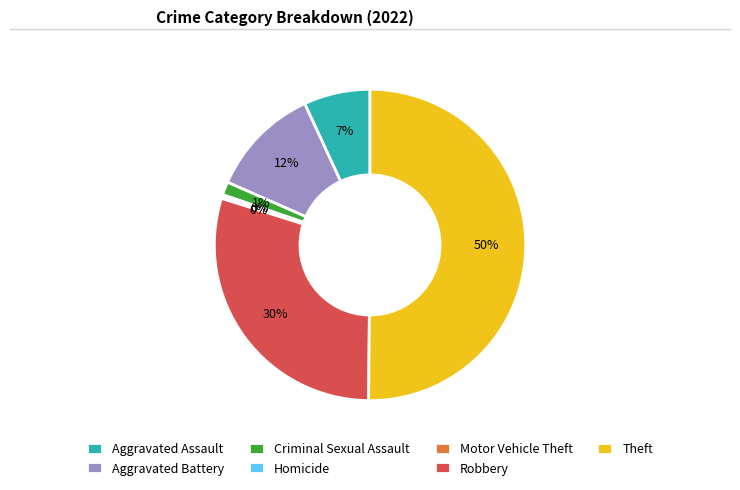

To the nearest percent, what is the difference between the Aggravated Assault and Aggravated Battery slice percentages?

5%